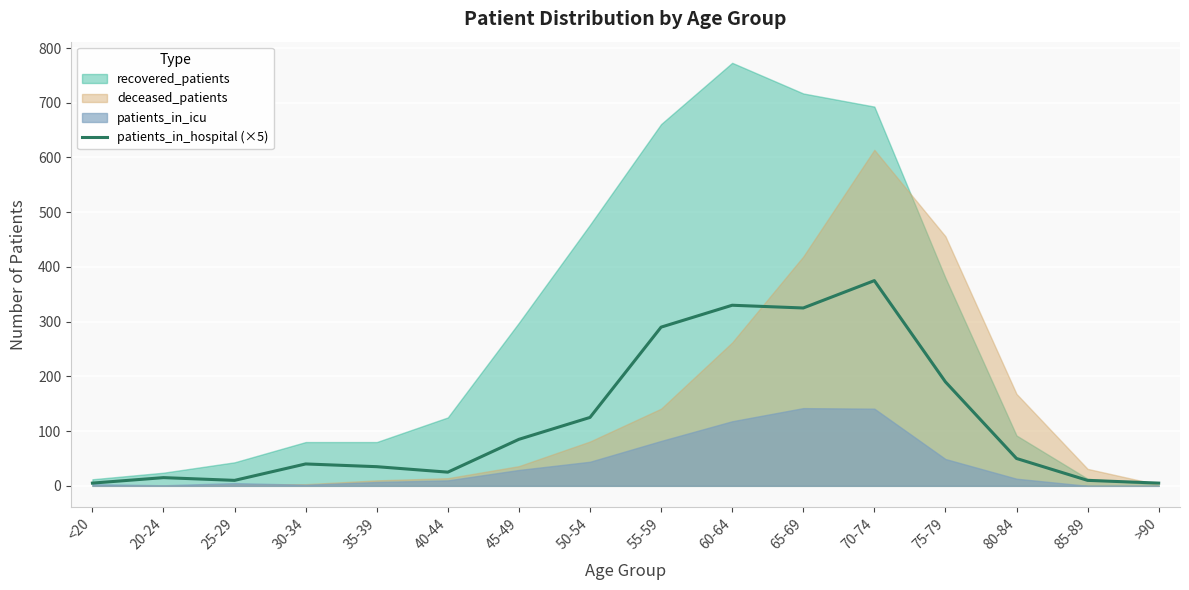

What is the difference between the maximum and minimum values?

370